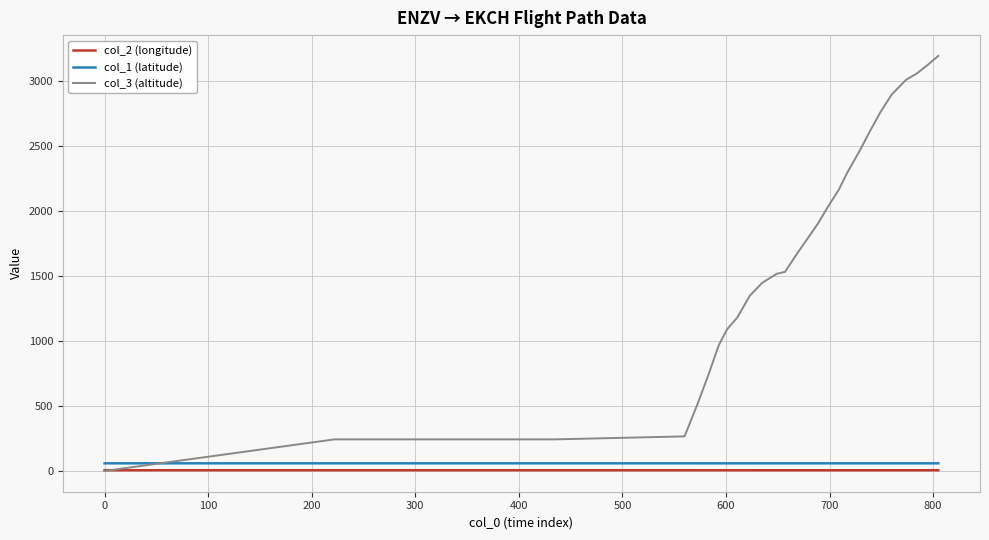

Which series has the widest spread of values?

col_3 (altitude)